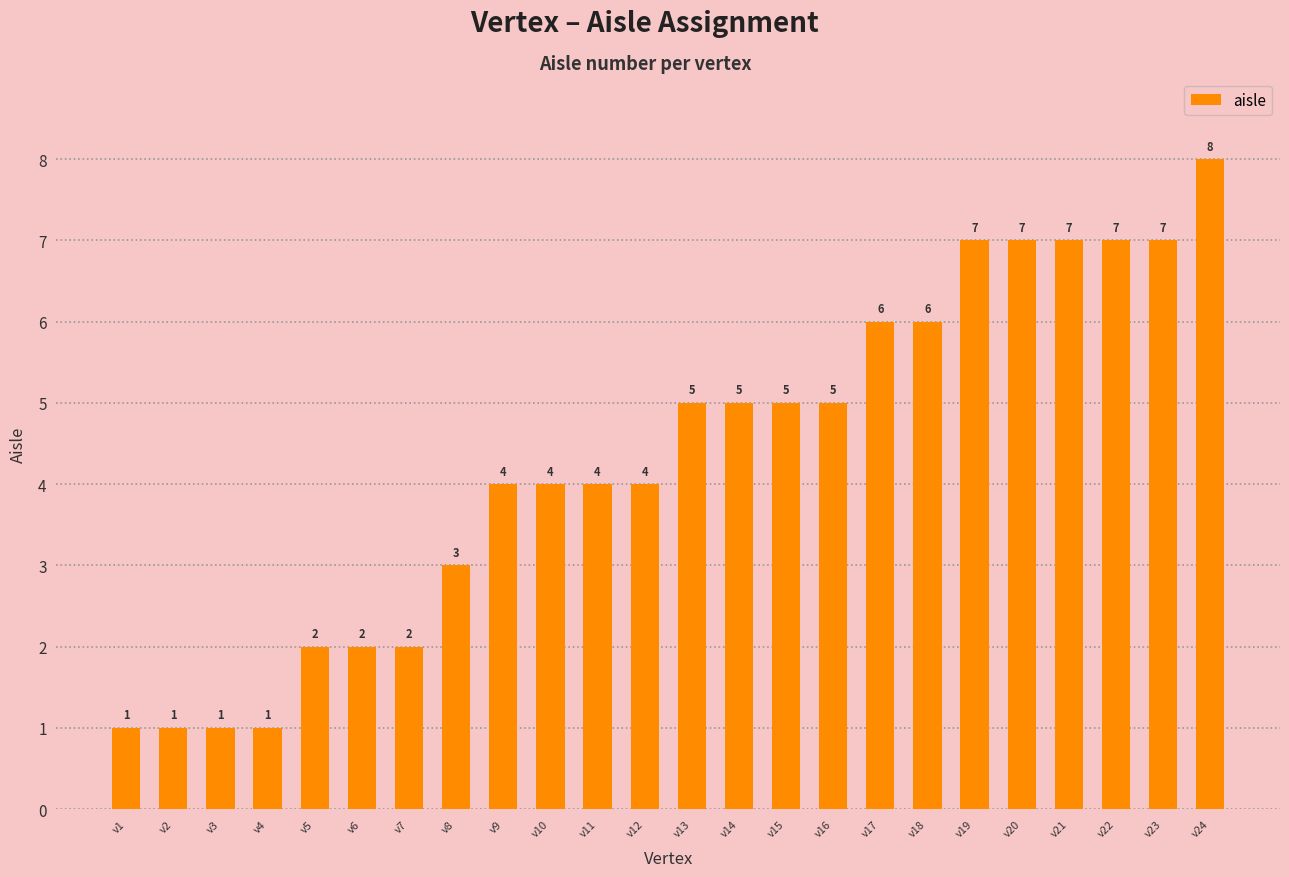

Which category has the highest value across all series?

v24